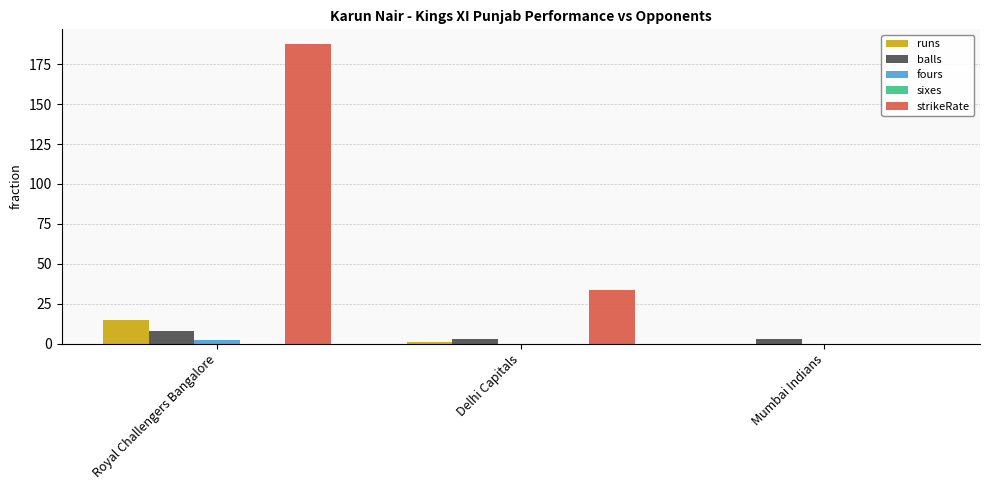

What is the sum of all fours values?

2.0